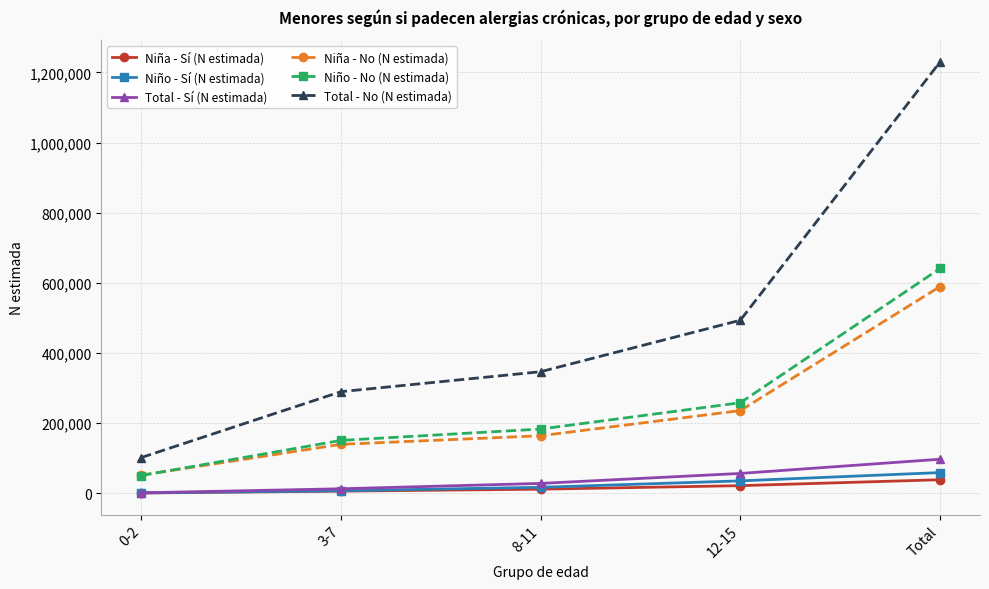

True or false: Total - Sí (N estimada) has more than 1 interior local peaks.

False